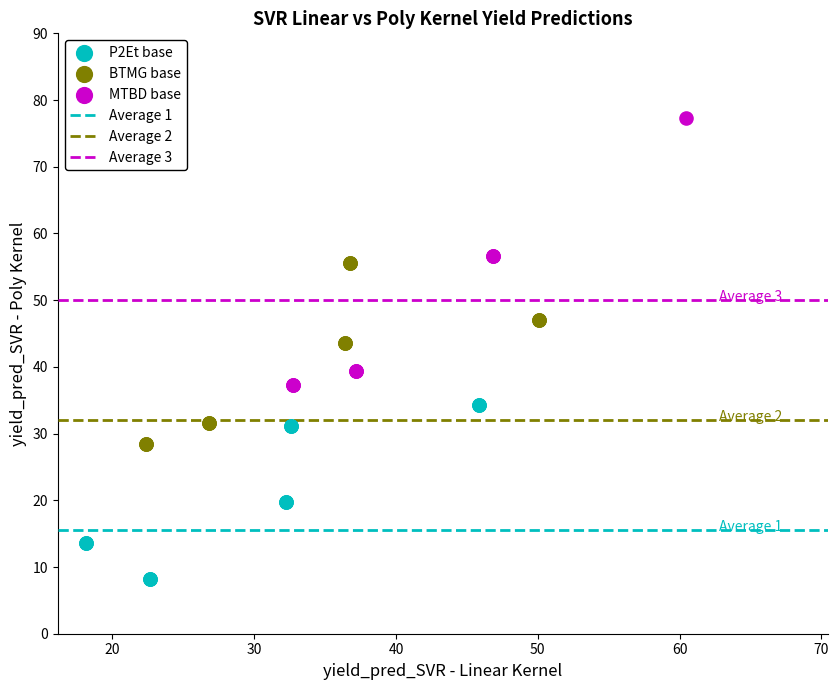

Which series contains the highest Y value?

MTBD base